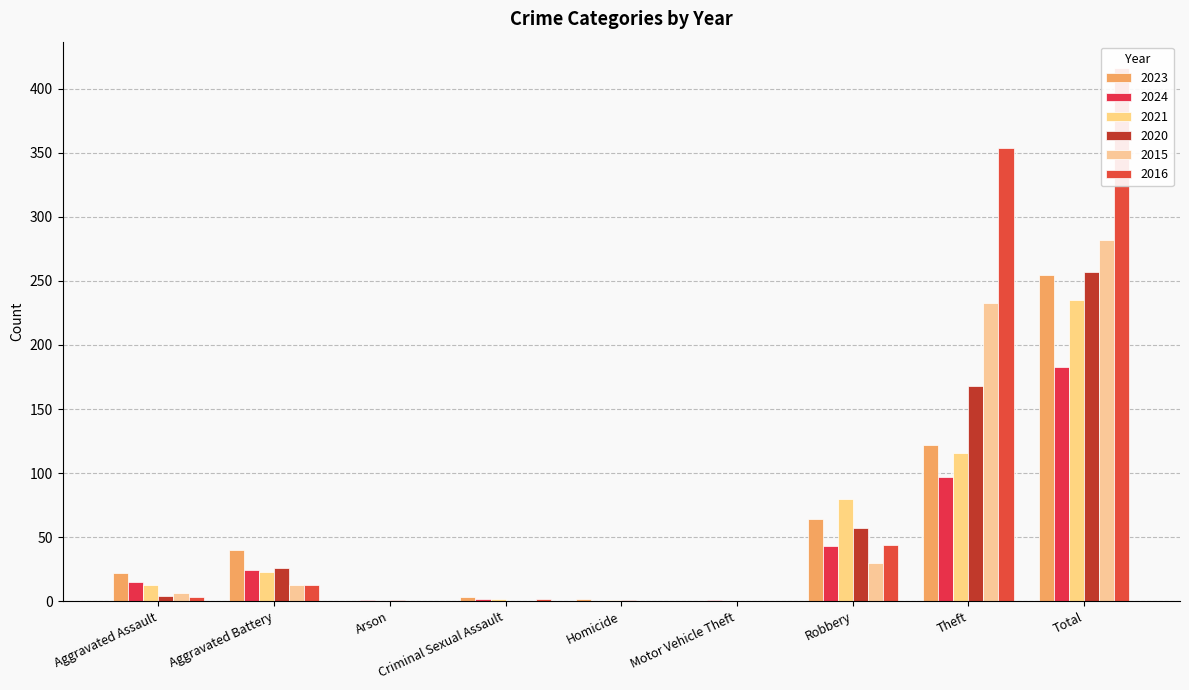

Reading right to left, extract all data points from this chart.

2023: Total=255	Theft=122	Robbery=64	Motor Vehicle Theft=0	Homicide=2	Criminal Sexual Assault=3	Arson=0	Aggravated Battery=40	Aggravated Assault=22
2024: Total=183	Theft=97	Robbery=43	Motor Vehicle Theft=1	Homicide=0	Criminal Sexual Assault=2	Arson=1	Aggravated Battery=24	Aggravated Assault=15
2021: Total=235	Theft=116	Robbery=80	Motor Vehicle Theft=0	Homicide=1	Criminal Sexual Assault=2	Arson=0	Aggravated Battery=23	Aggravated Assault=13
2020: Total=257	Theft=168	Robbery=57	Motor Vehicle Theft=0	Homicide=1	Criminal Sexual Assault=0	Arson=1	Aggravated Battery=26	Aggravated Assault=4
2015: Total=282	Theft=233	Robbery=30	Motor Vehicle Theft=0	Homicide=0	Criminal Sexual Assault=0	Arson=0	Aggravated Battery=13	Aggravated Assault=6
2016: Total=416	Theft=354	Robbery=44	Motor Vehicle Theft=0	Homicide=0	Criminal Sexual Assault=2	Arson=0	Aggravated Battery=13	Aggravated Assault=3